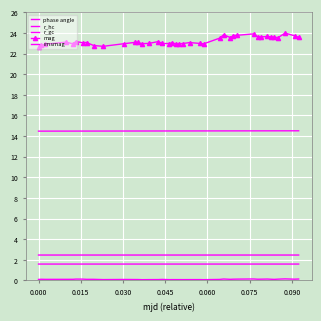

True or false: rmsmag and r_hc cross at least once.

False